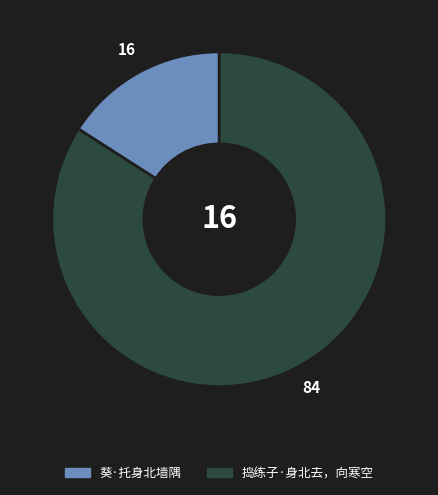

Does 捣练子·身北去，向寒空 account for over 50% of the chart?

Yes